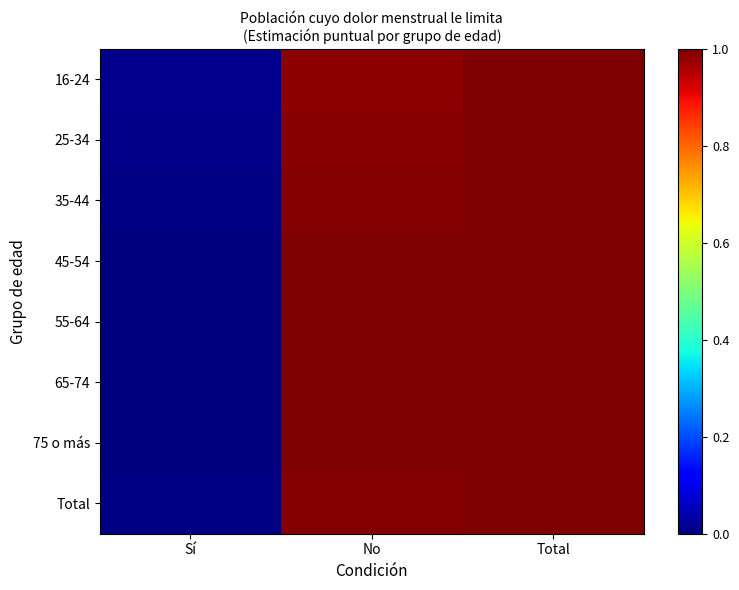

Which series changed the most between No and Total?

16-24